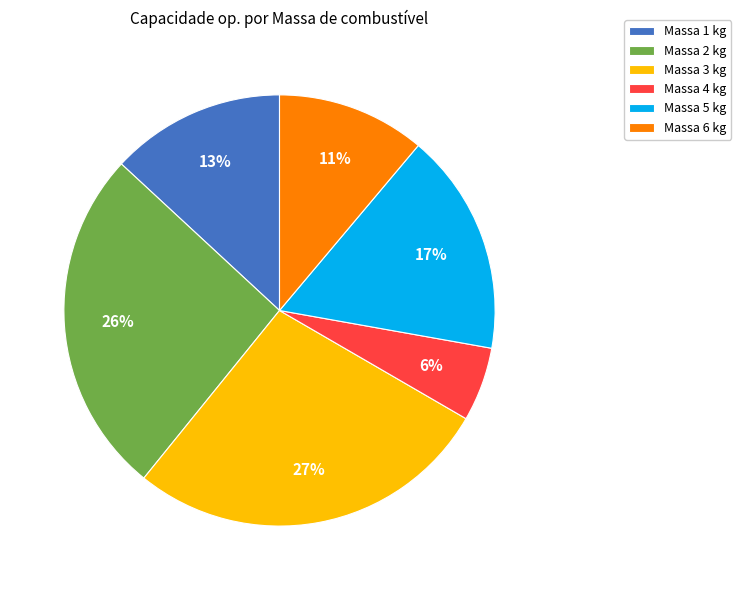

Rank the categories by value from highest to lowest.

Massa 3 kg, Massa 2 kg, Massa 5 kg, Massa 1 kg, Massa 6 kg, Massa 4 kg